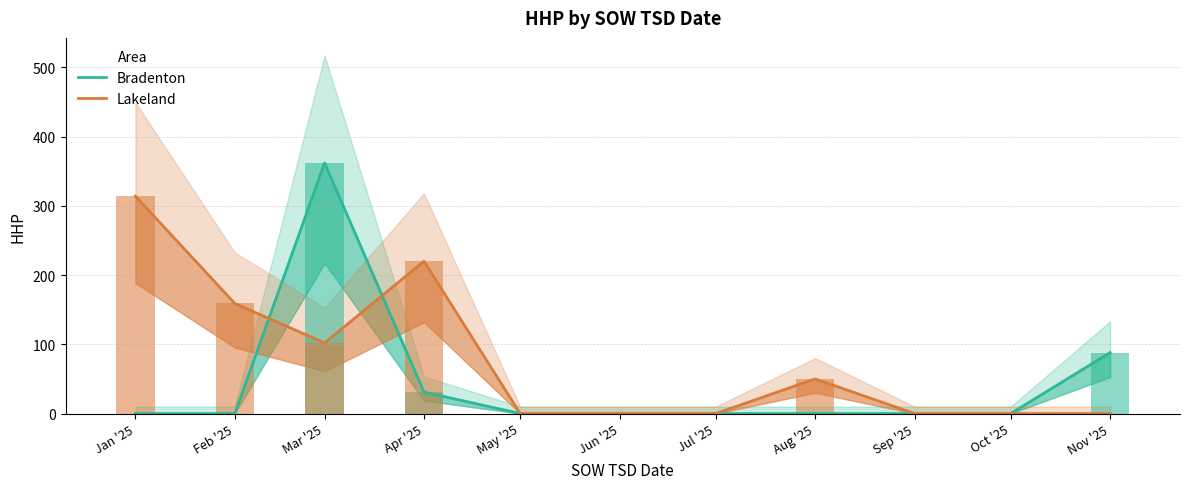

At how many categories does at least one series exceed 150?

4